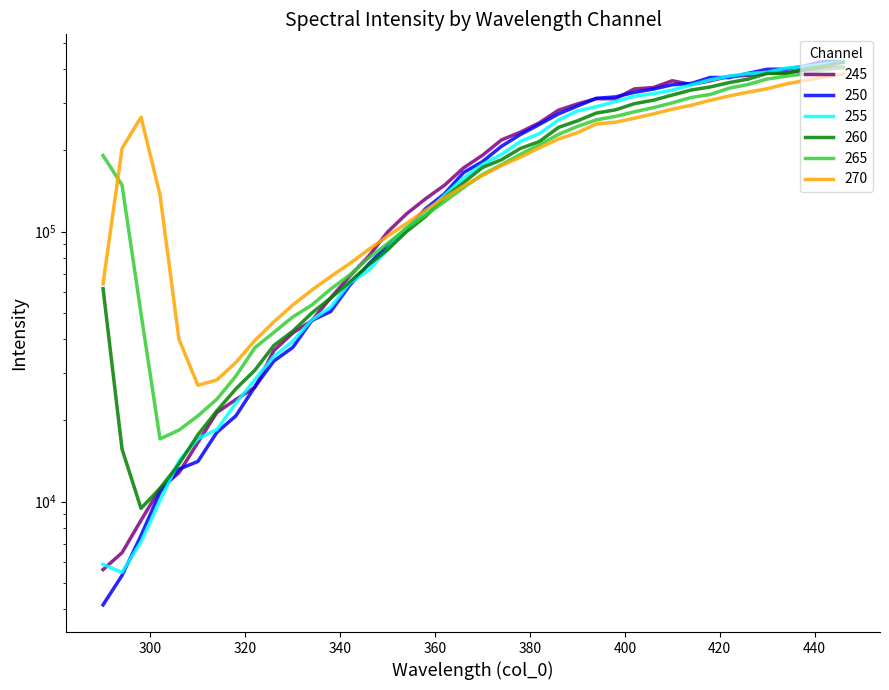

What position from the right is 320?

38